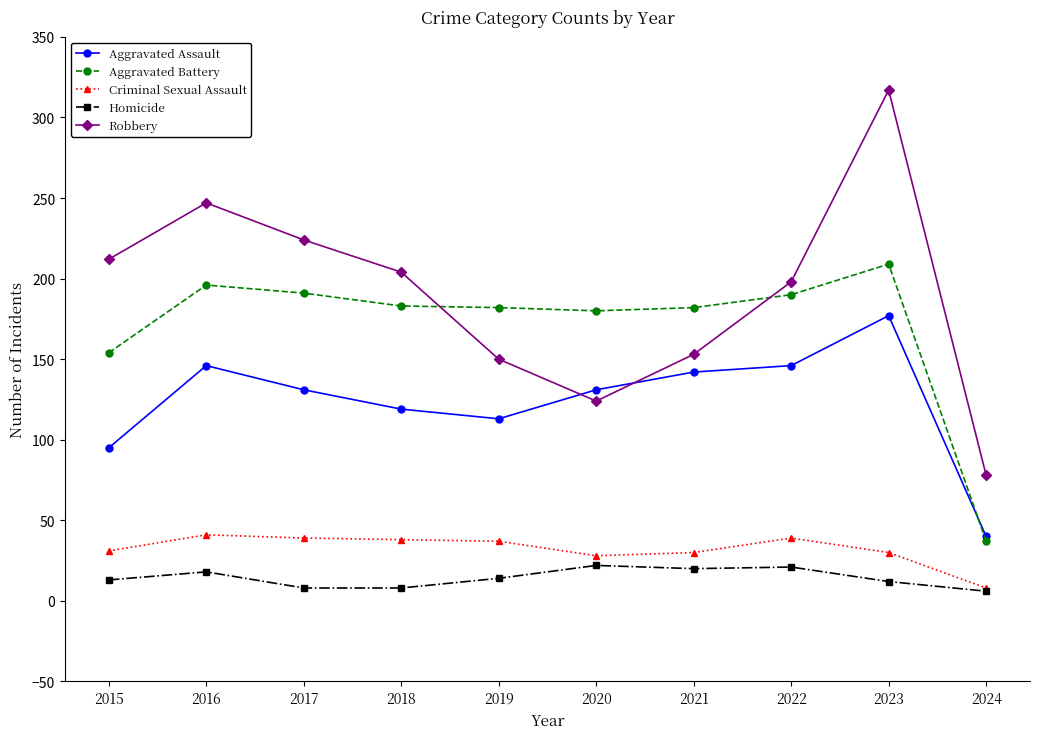

True or false: Aggravated Assault has a value of 119 at 2018.

True